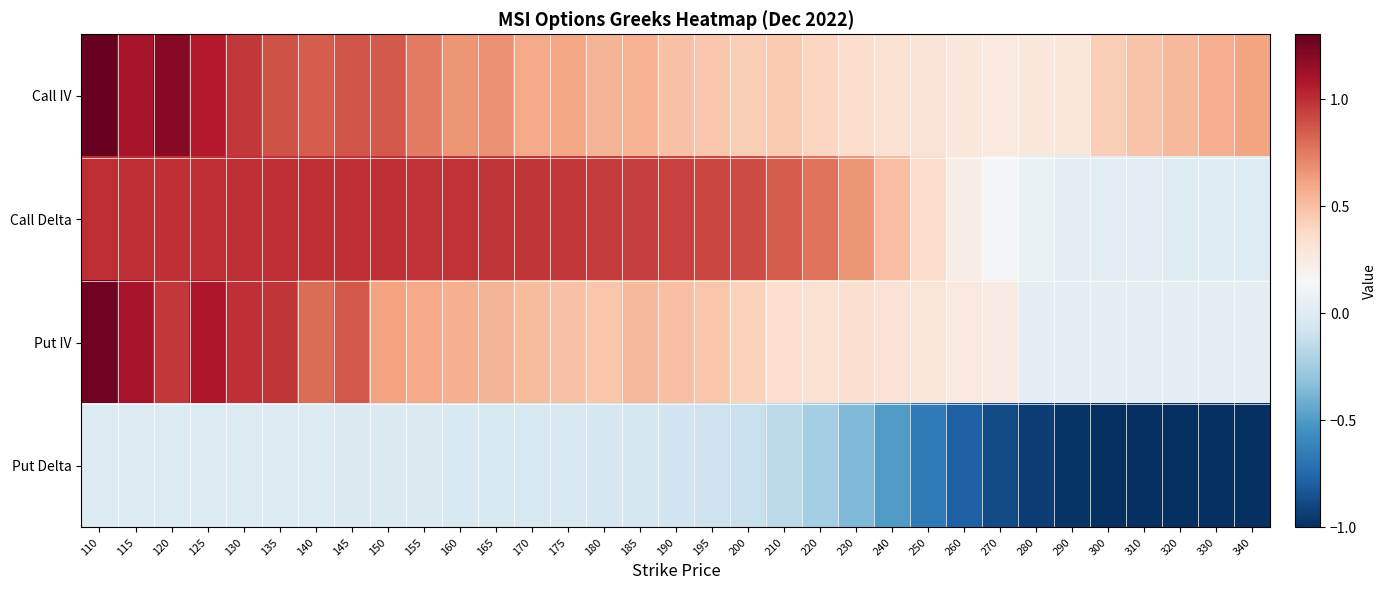

At which category is the sum across all series the highest?

110